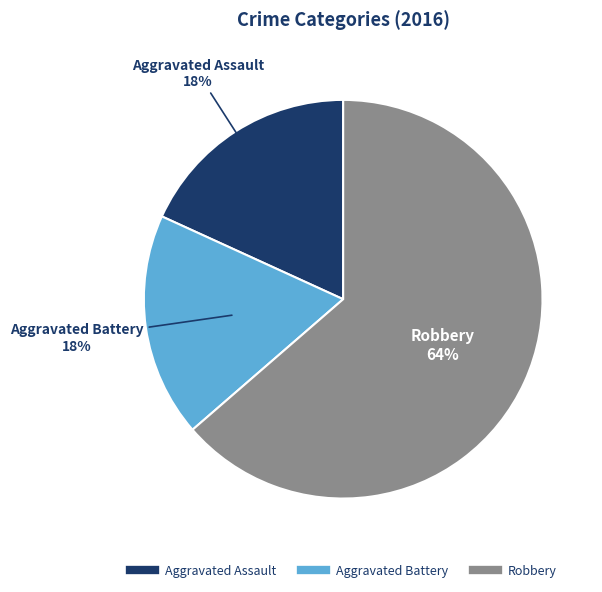

To the nearest percent, what is the combined percentage of Aggravated Assault and Aggravated Battery?

36%